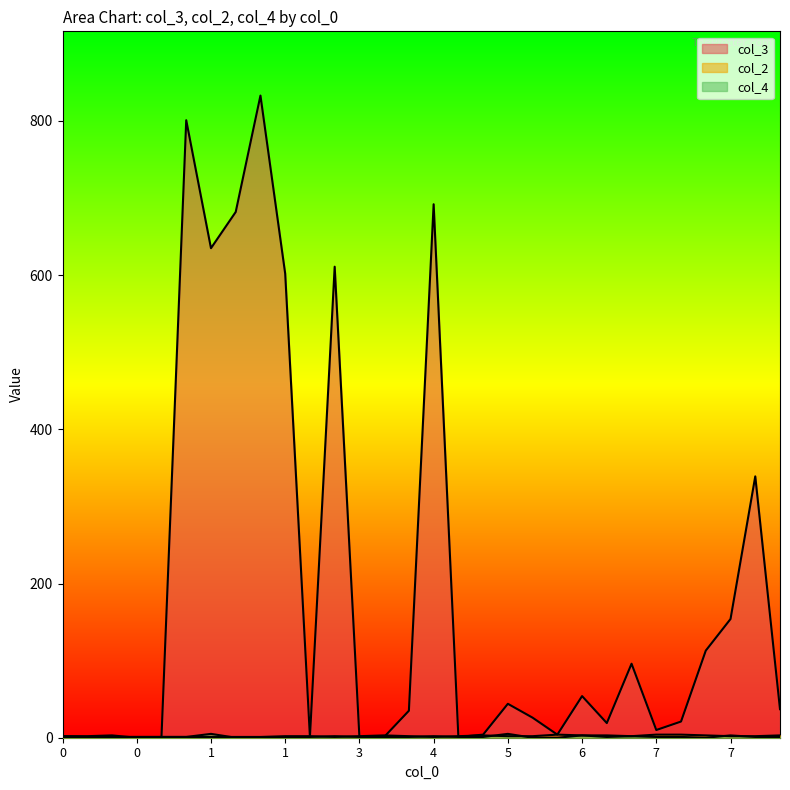

How many interior local valleys does the col_4 series have?

3